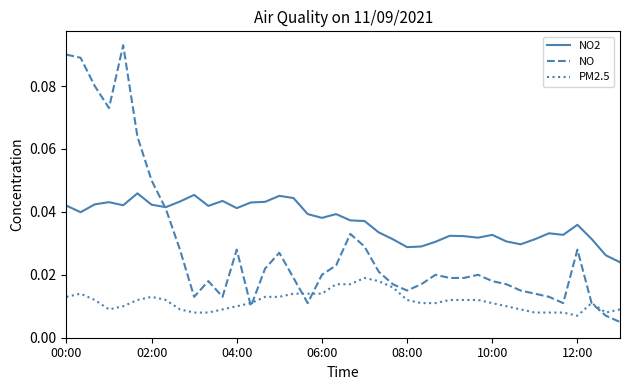

Which series has the largest total across all categories?

NO2